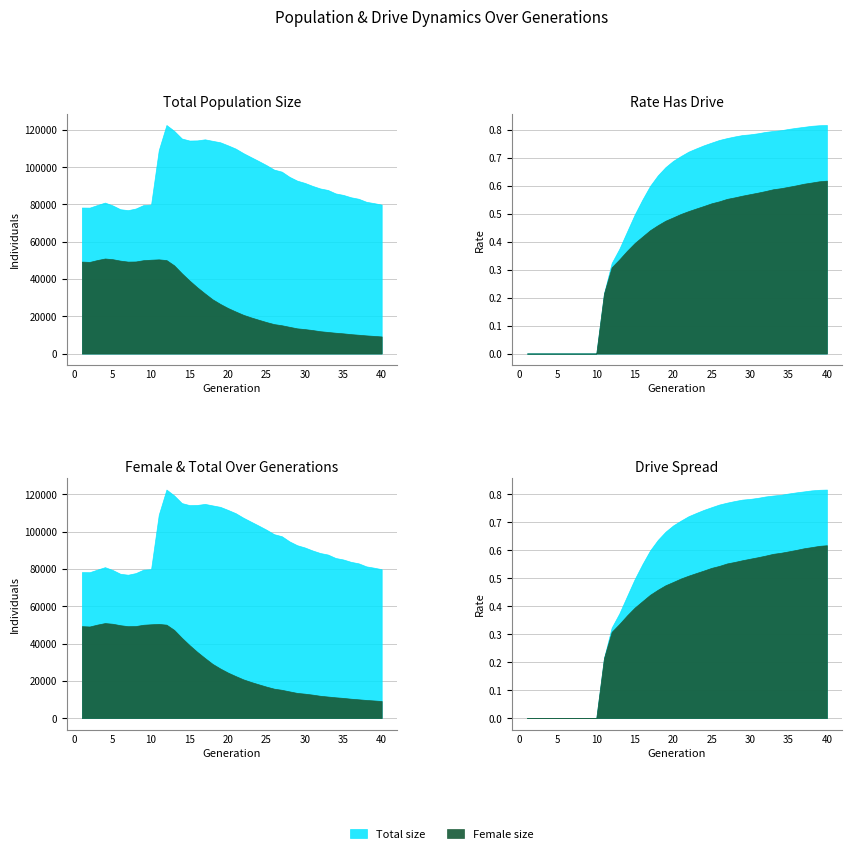

Rank the categories by size value from highest to lowest.

12, 13, 14, 17, 16, 15, 18, 19, 20, 21, 11, 22, 23, 24, 25, 26, 27, 28, 29, 30, 31, 32, 33, 34, 35, 36, 37, 38, 4, 39, 10, 40, 3, 9, 5, 1, 2, 8, 6, 7